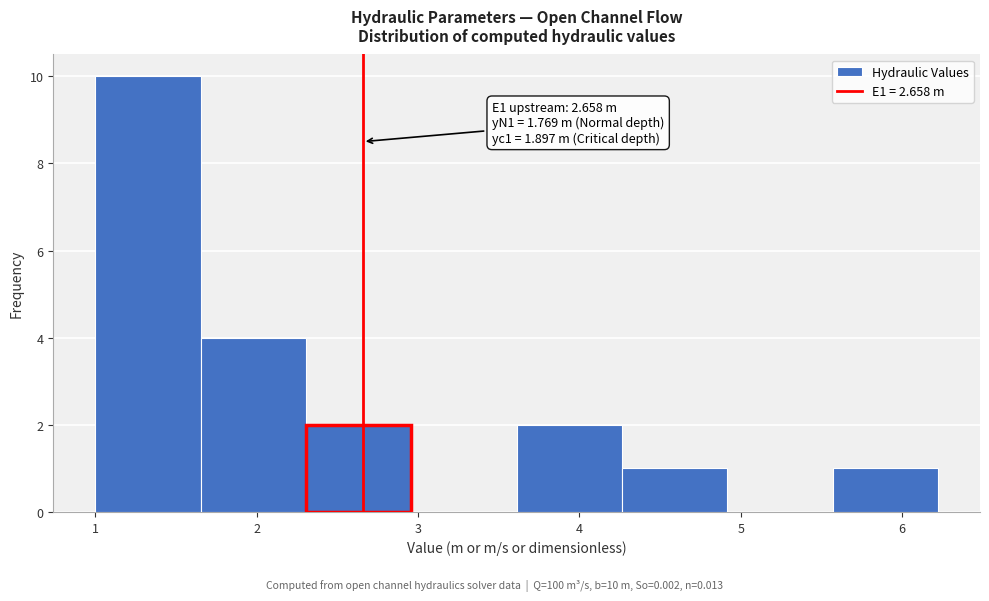

Which range on the x-axis has the tallest bar?

1.0 to 1.7